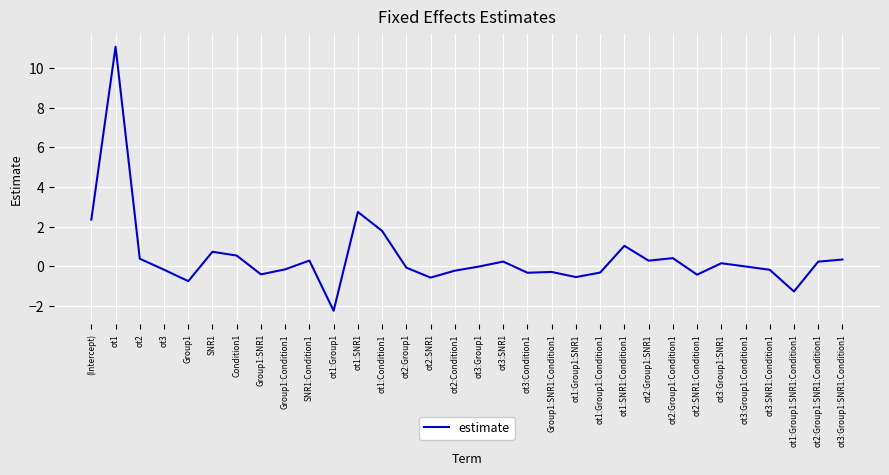

Count the number of categories in the chart.

32